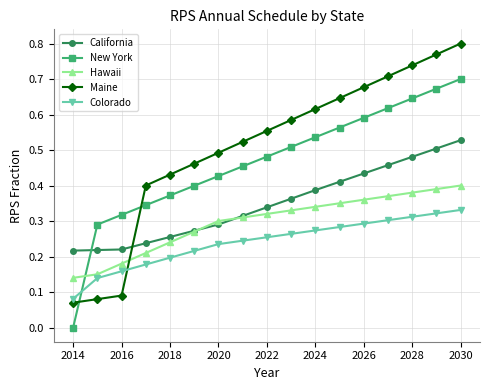

At how many categories does at least one series exceed 0?

17